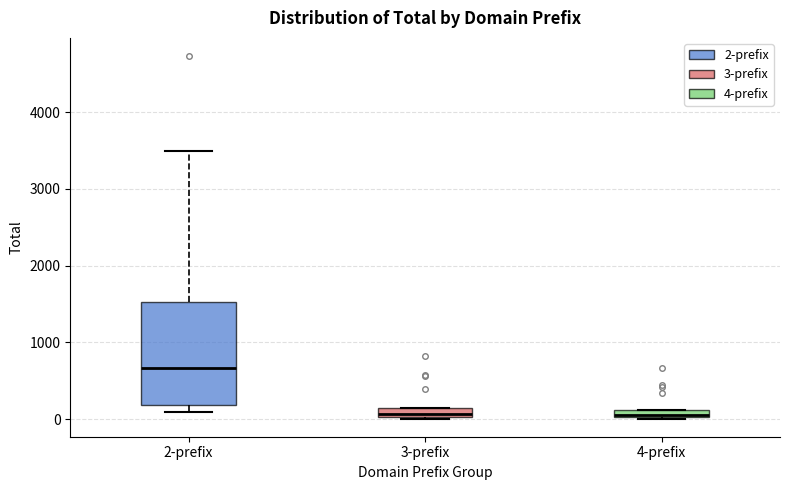

Where is the lower edge of the box for 3-prefix on the y-axis? The values are not printed on the chart, so give them approximately, as read against the axis.

0